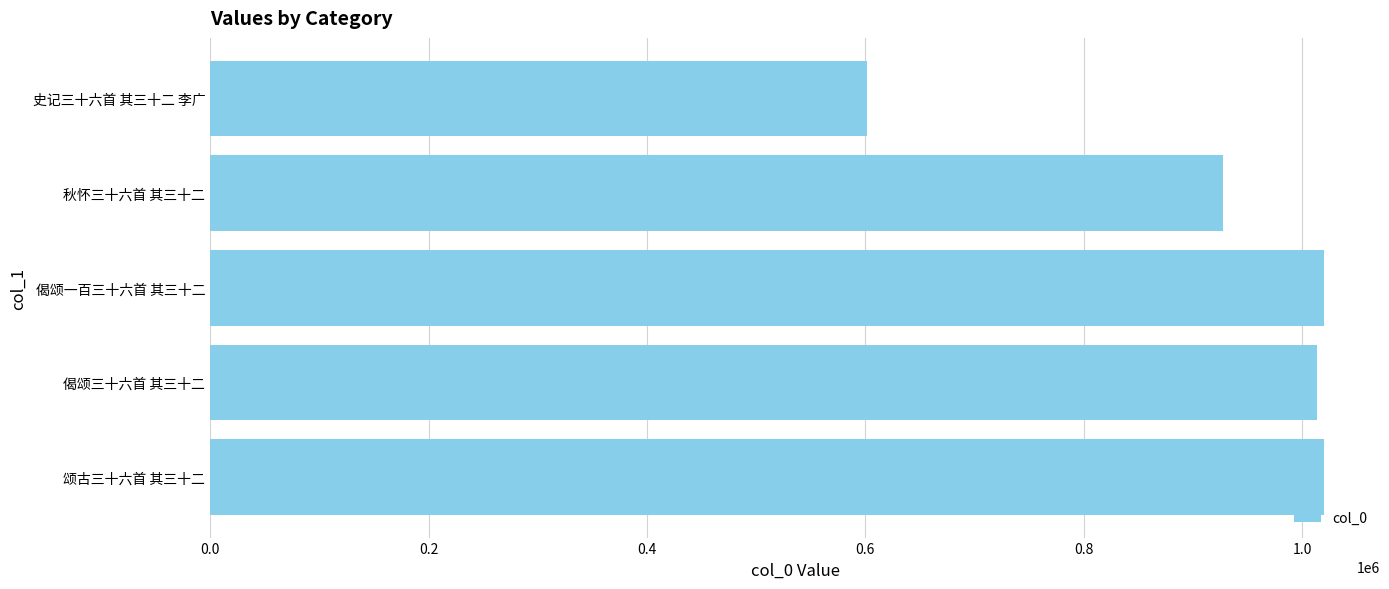

What is the label of the 1st bar from the top?

史记三十六首 其三十二 李广